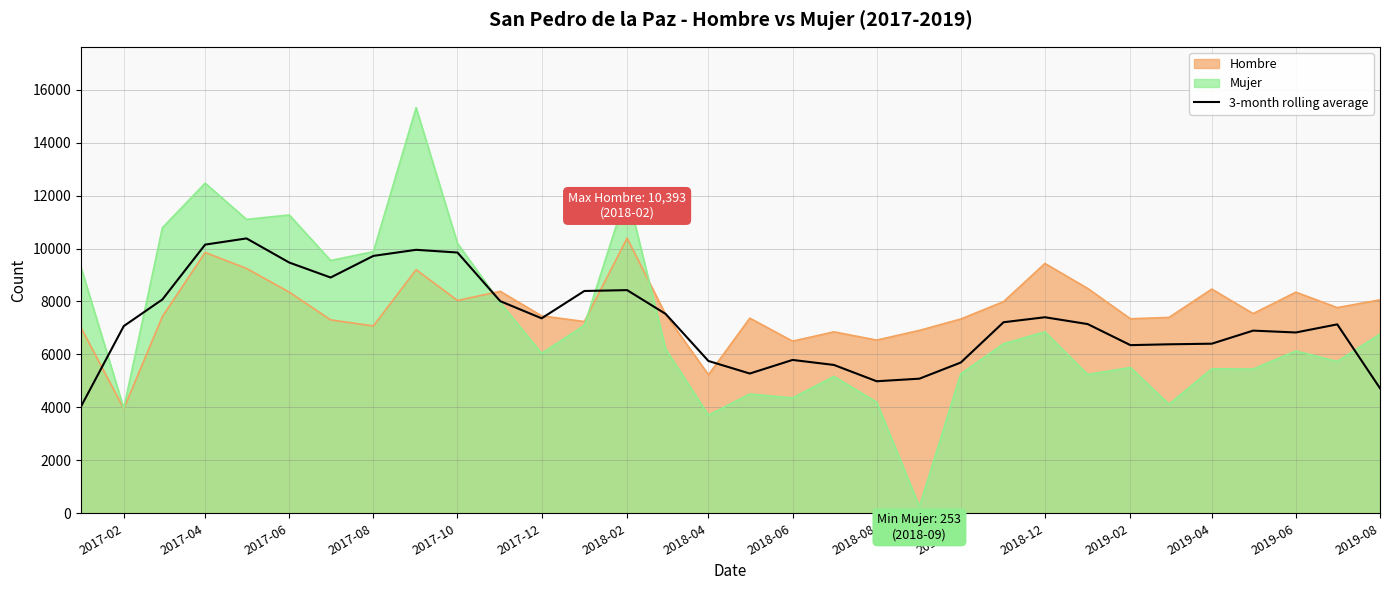

What position from the left is 2019-02?

13